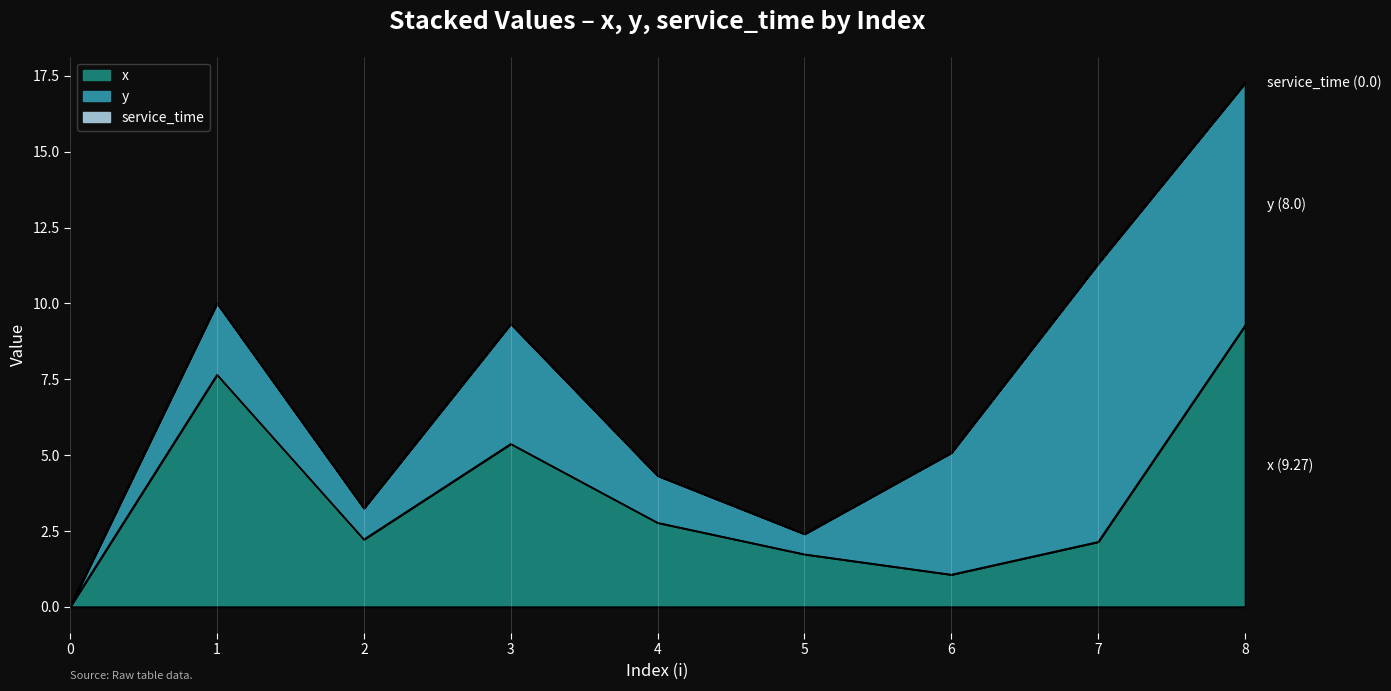

How many categories are shown in the chart?

9